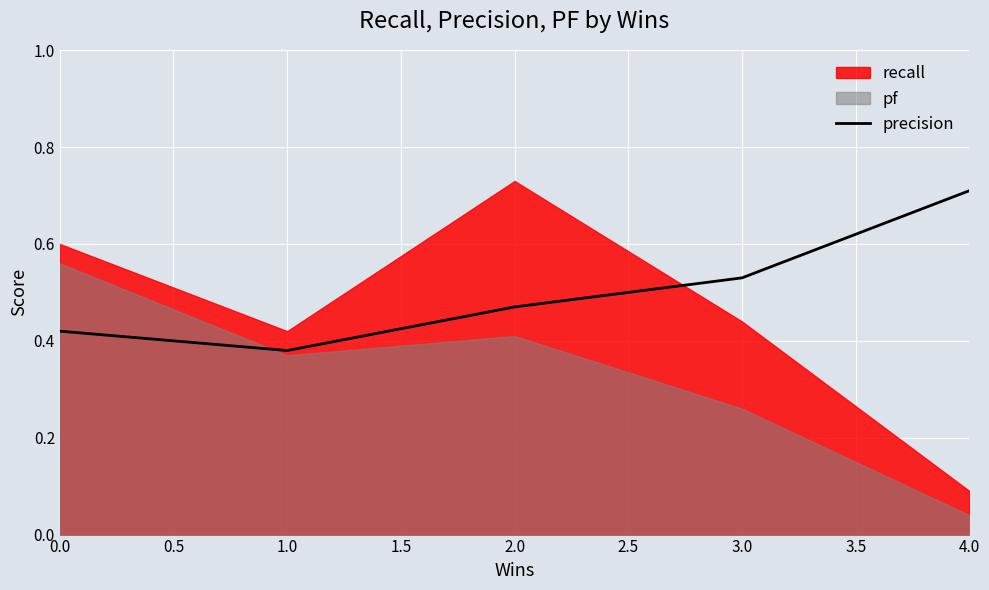

What is the sum of all values?

2.5